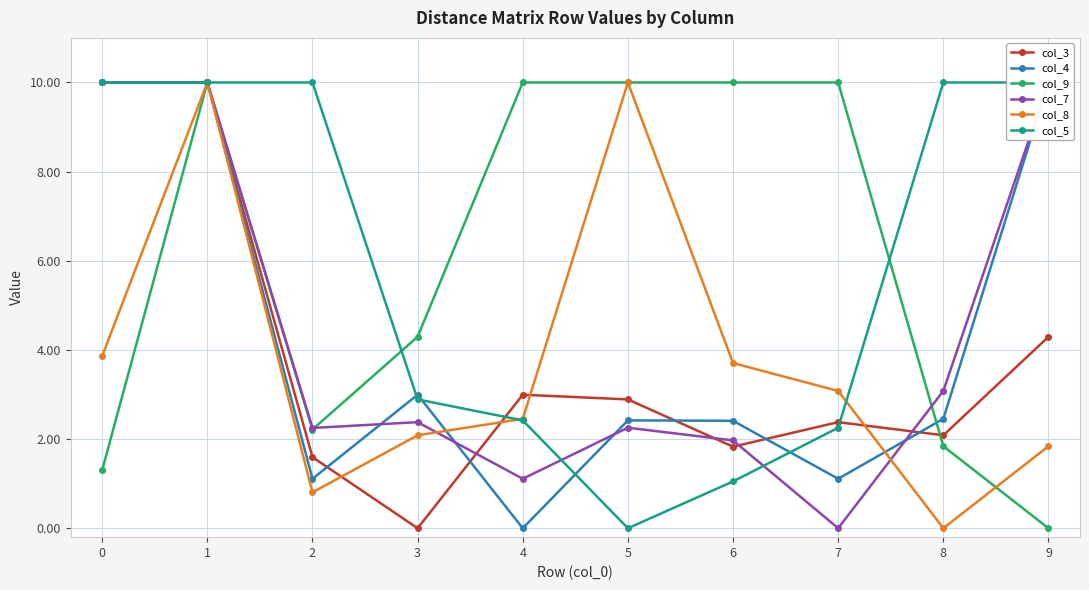

At which category does col_8 reach its first local valley?

2